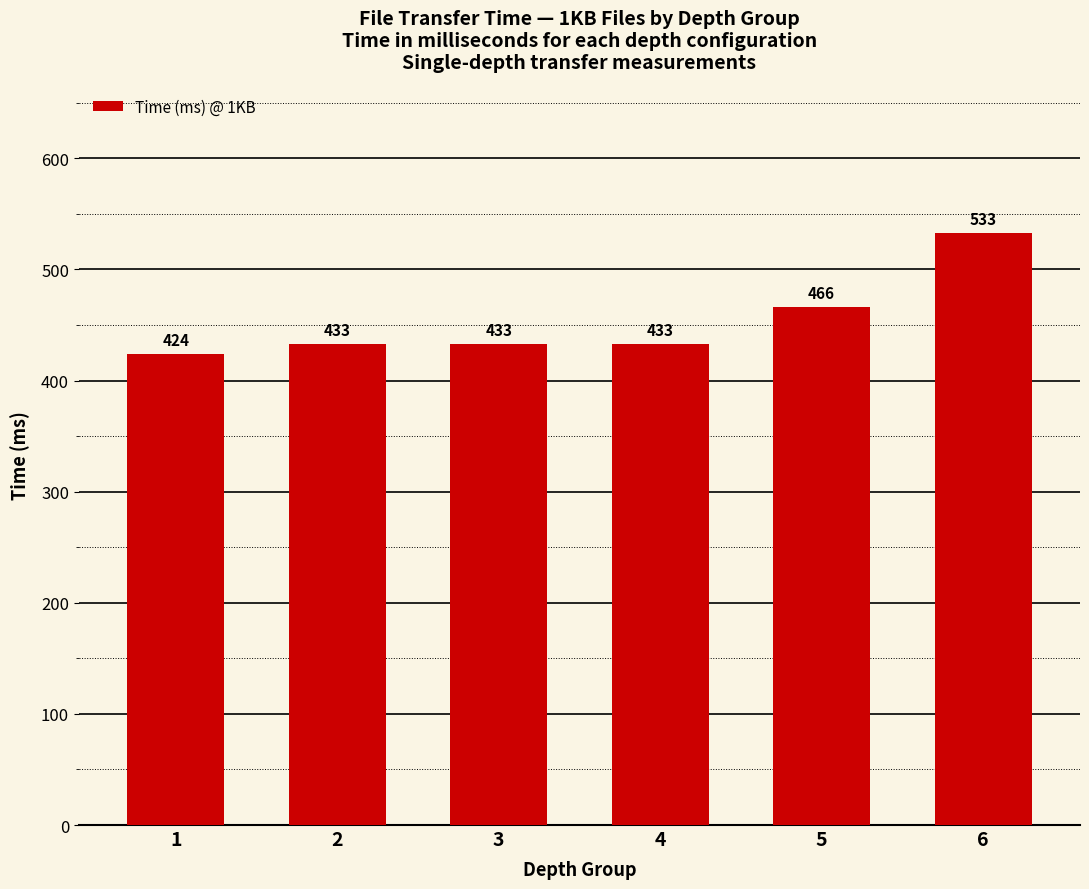

Count the number of categories in the chart.

6